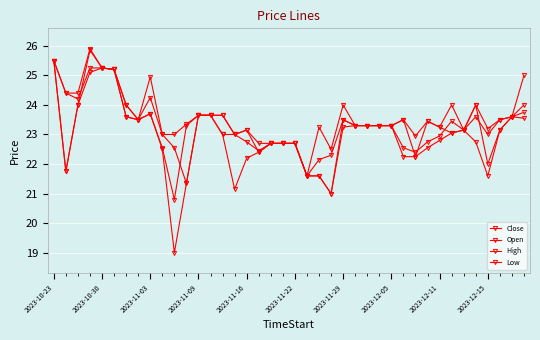

True or false: High and Close intersect in this chart.

False